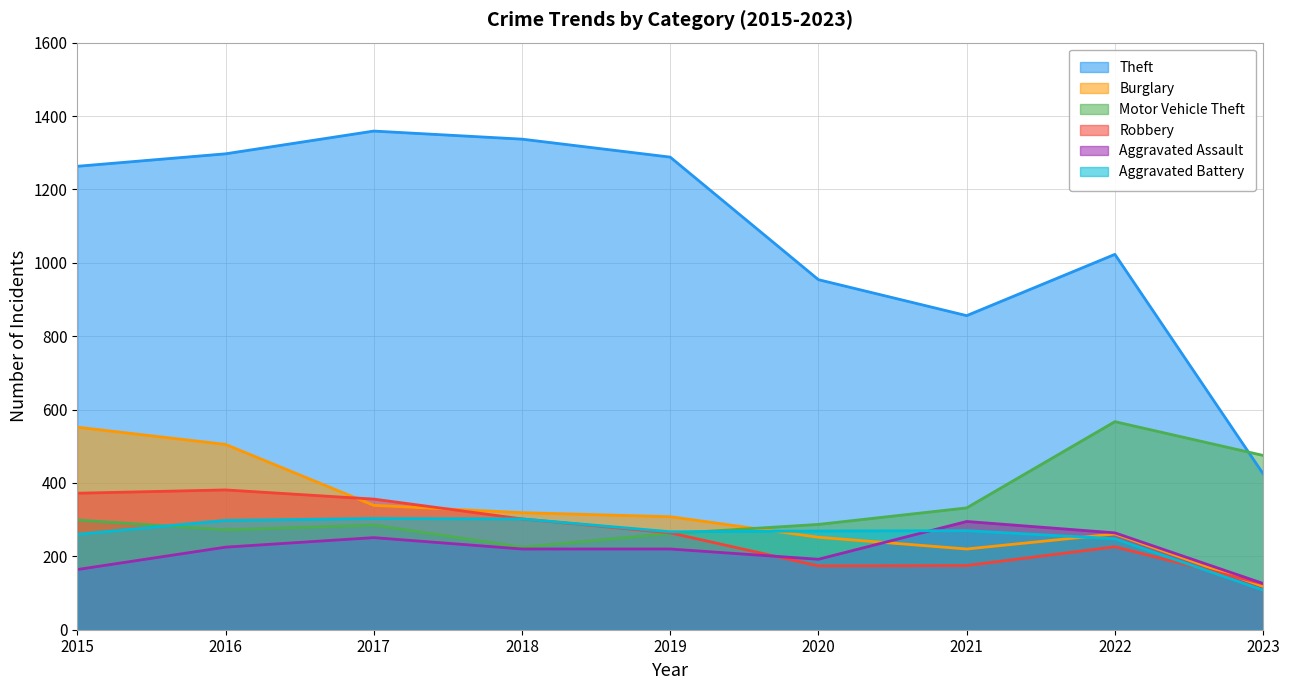

How many interior local peaks does the Burglary series have?

1